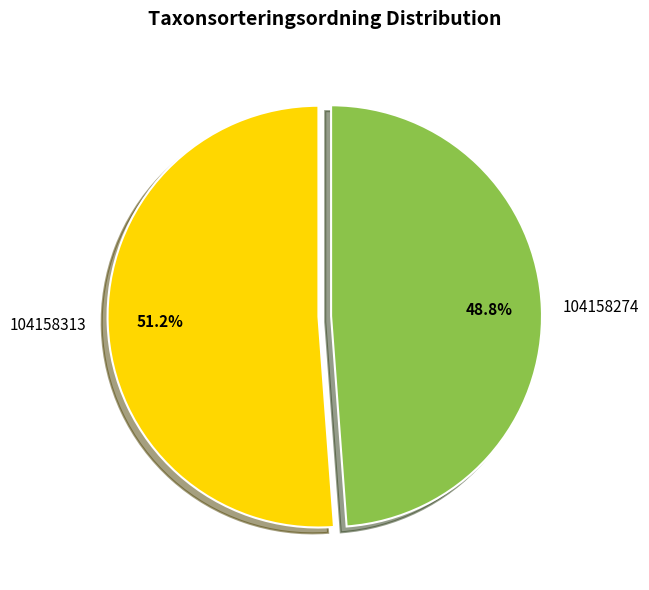

Which category has the smallest portion of the pie?

104158274